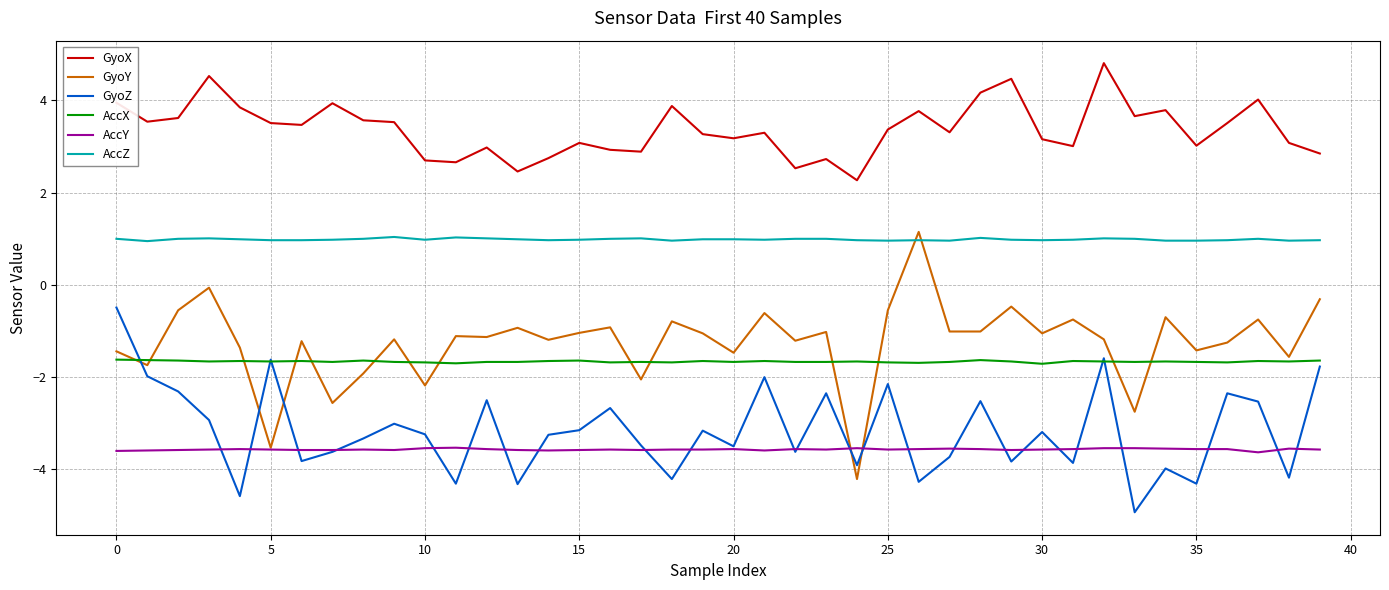

Which series has the largest range (max minus min)?

GyoY